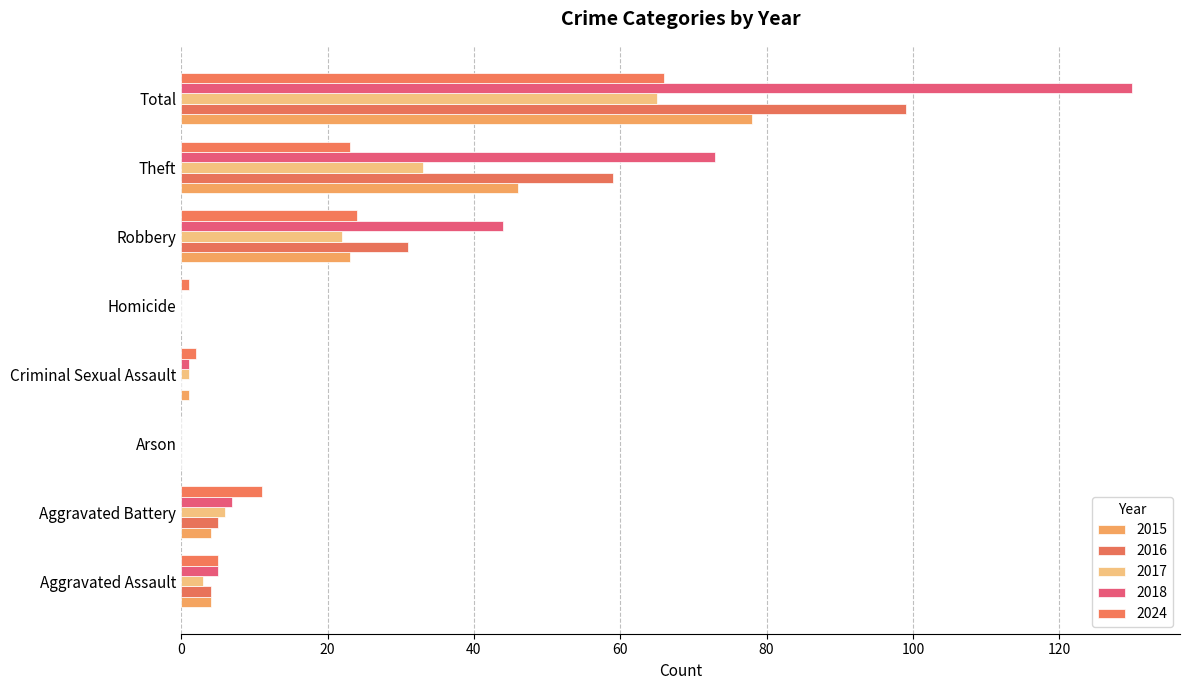

Count the number of data series in this chart.

5